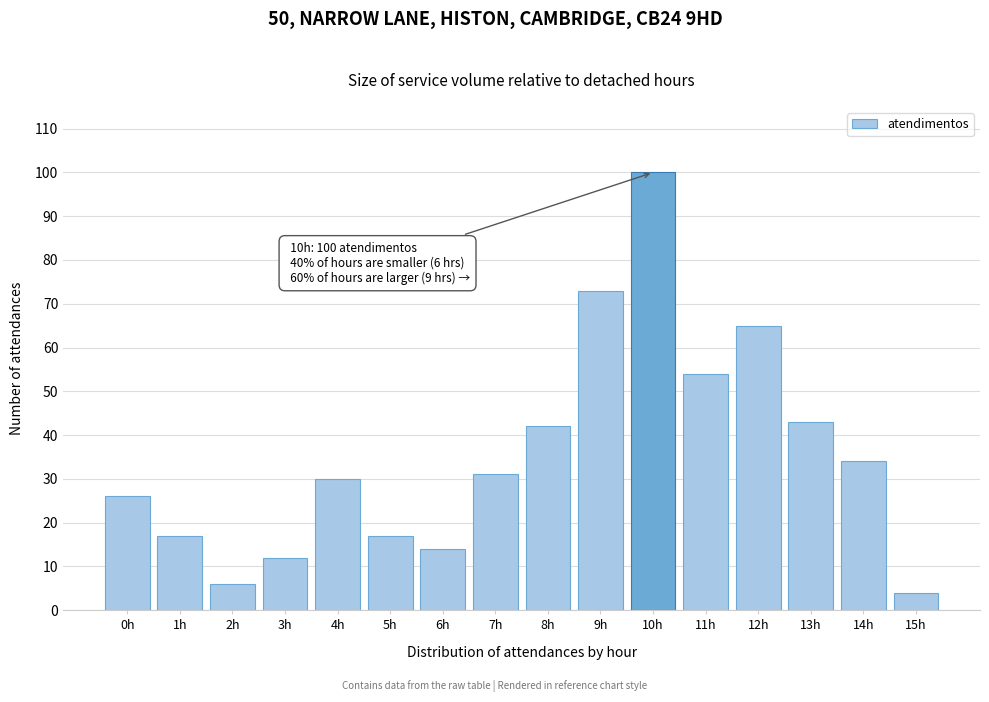

Reading left to right, transcribe all the data shown in this chart.

0h=26	1h=17	2h=6	3h=12	4h=30	5h=17	6h=14	7h=31	8h=42	9h=73	10h=100	11h=54	12h=65	13h=43	14h=34	15h=4